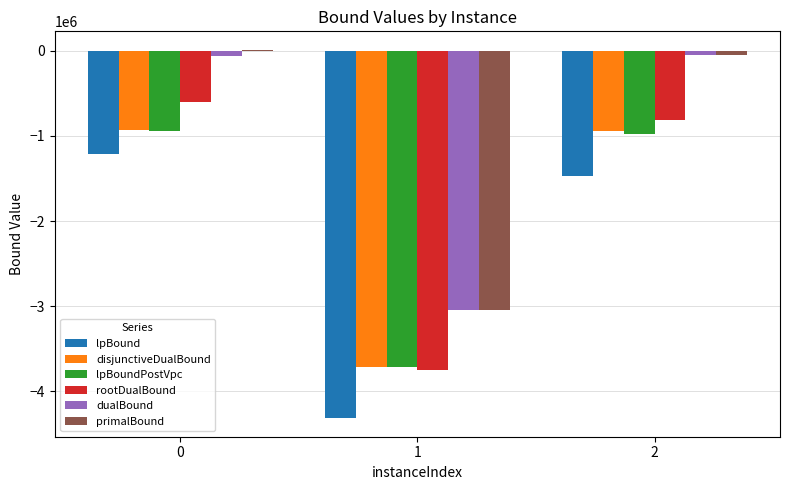

The dualBound series shows -45781.9 at 2. True or false?

True